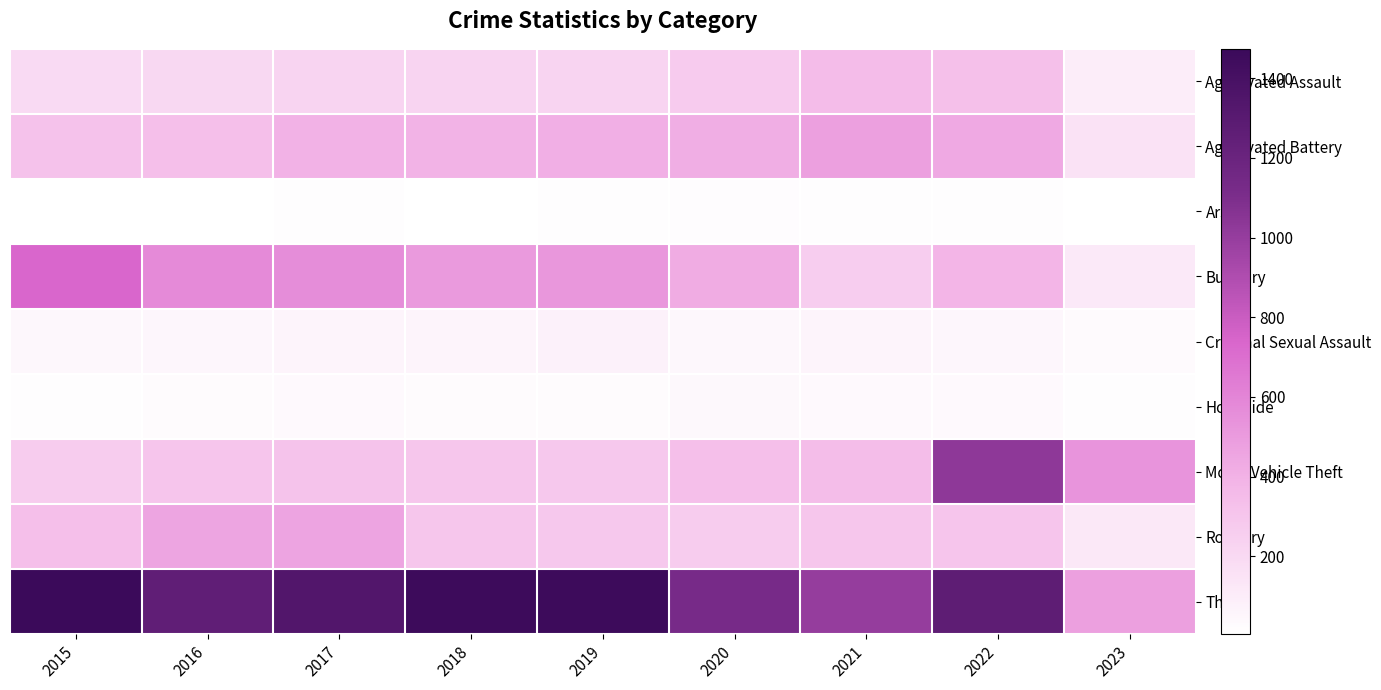

Reading left to right, transcribe all the data shown in this chart.

Aggravated Assault: 2015=194	2016=206	2017=224	2018=225	2019=223	2020=273	2021=352	2022=327	2023=99
Aggravated Battery: 2015=316	2016=336	2017=400	2018=389	2019=407	2020=416	2021=479	2022=439	2023=156
Arson: 2015=9	2016=7	2017=10	2018=7	2019=12	2020=17	2021=12	2022=11	2023=4
Burglary: 2015=738	2016=576	2017=562	2018=506	2019=517	2020=425	2021=261	2022=383	2023=116
Criminal Sexual Assault: 2015=46	2016=50	2017=61	2018=60	2019=77	2020=48	2021=61	2022=54	2023=28
Homicide: 2015=15	2016=26	2017=33	2018=25	2019=22	2020=41	2021=38	2022=36	2023=11
Motor Vehicle Theft: 2015=263	2016=304	2017=312	2018=298	2019=290	2020=333	2021=348	2022=1027	2023=527
Robbery: 2015=337	2016=454	2017=460	2018=301	2019=287	2020=263	2021=300	2022=304	2023=119
Theft: 2015=1474	2016=1259	2017=1339	2018=1461	2019=1459	2020=1125	2021=998	2022=1272	2023=478